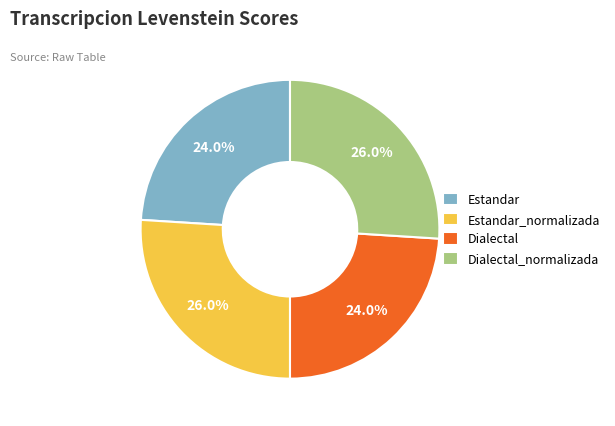

Which has a higher value, Estandar_normalizada or Dialectal?

Estandar_normalizada